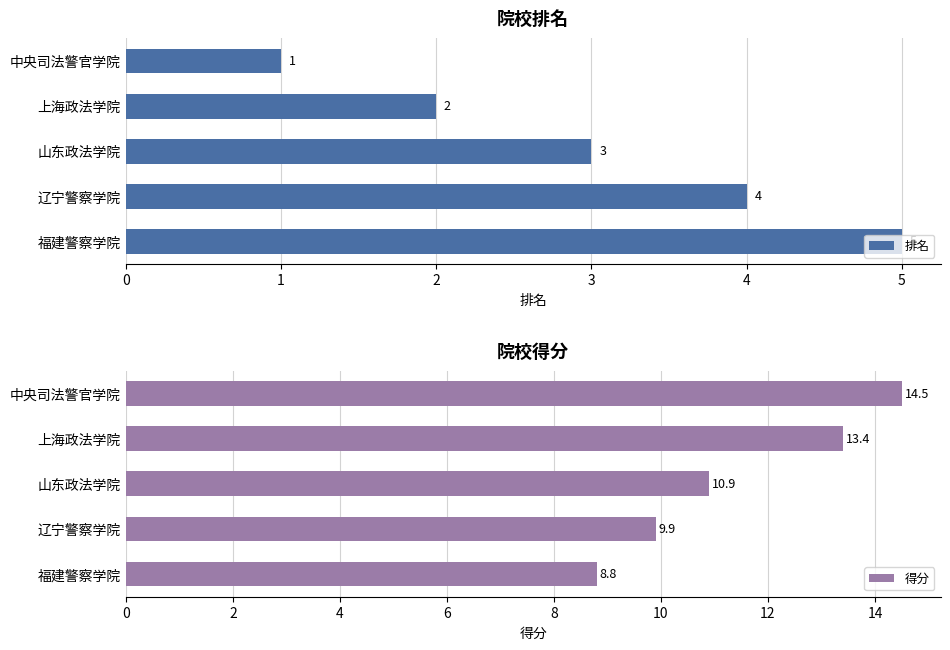

What is the lowest value of the 排名 series?

1